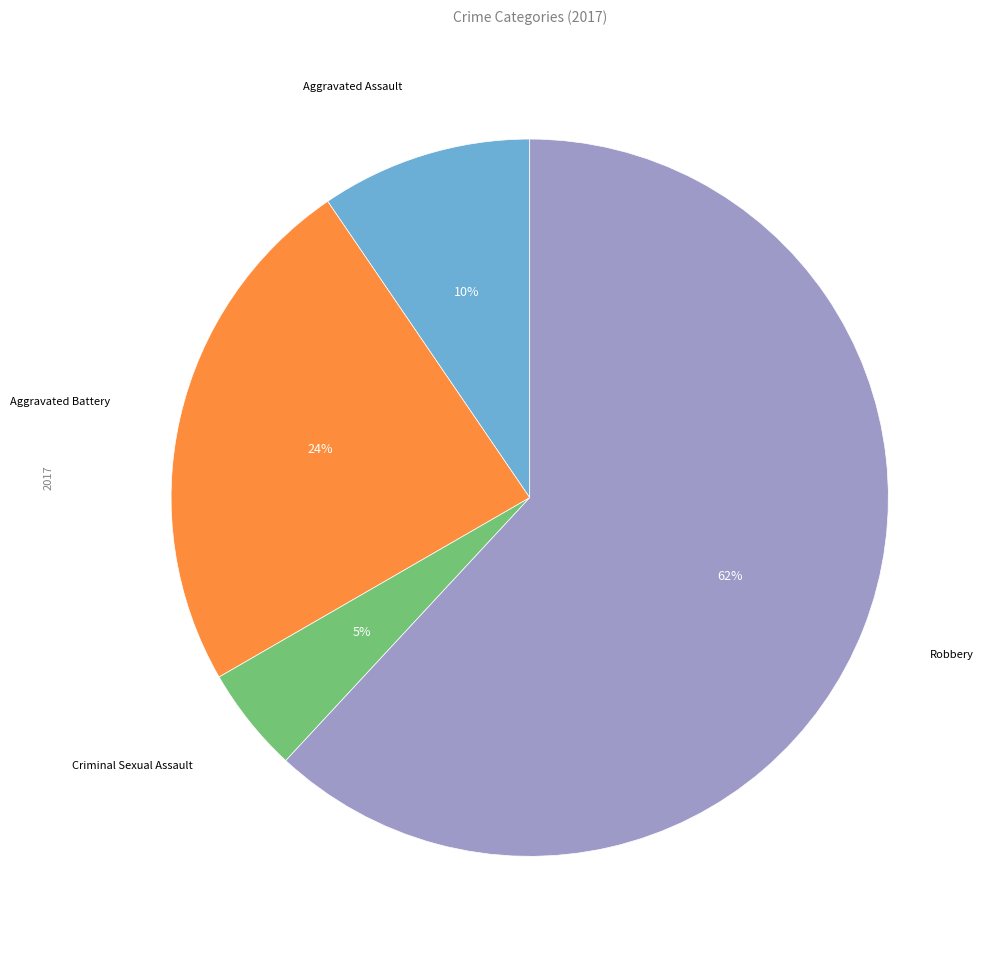

Does any single category account for the majority?

Yes